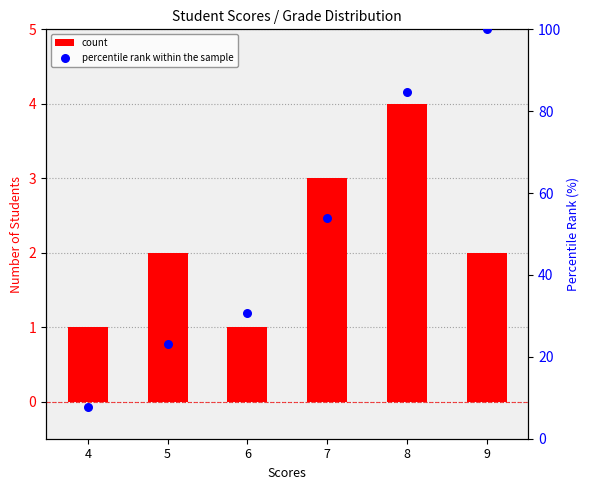

Which series has the largest Y range (max minus min)?

percentile rank within the sample